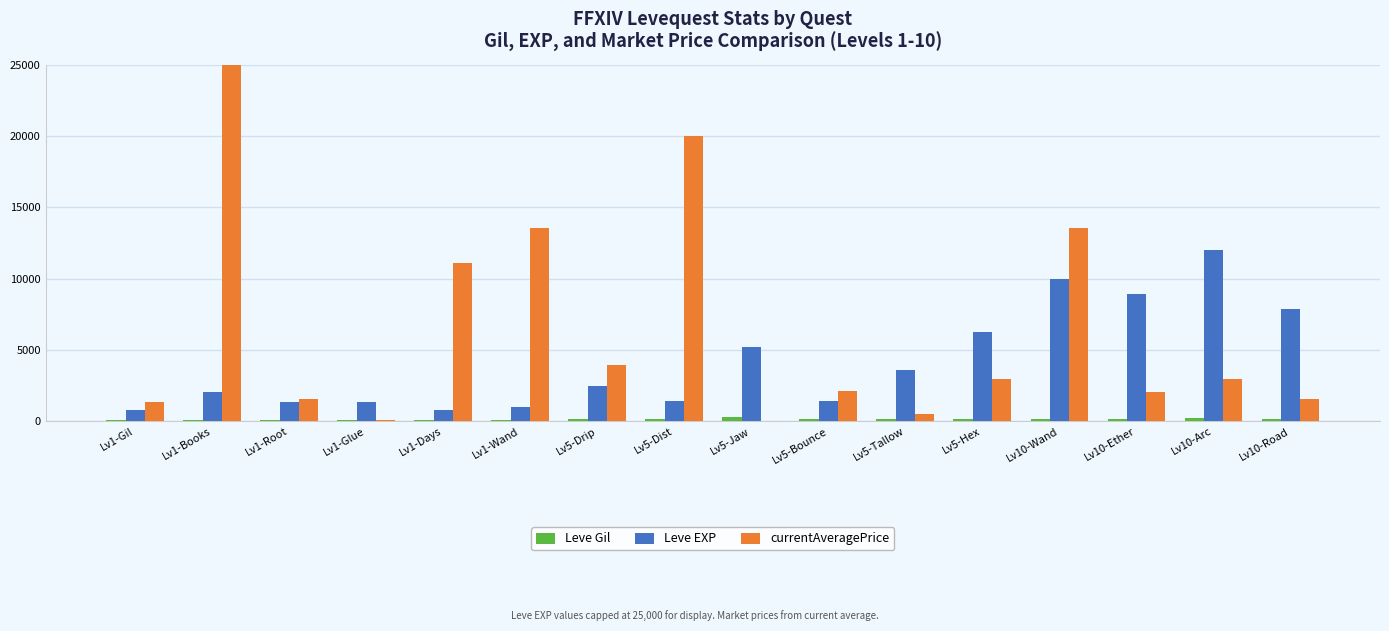

What is the label of the 3rd bar from the right?

Lv10-Ether